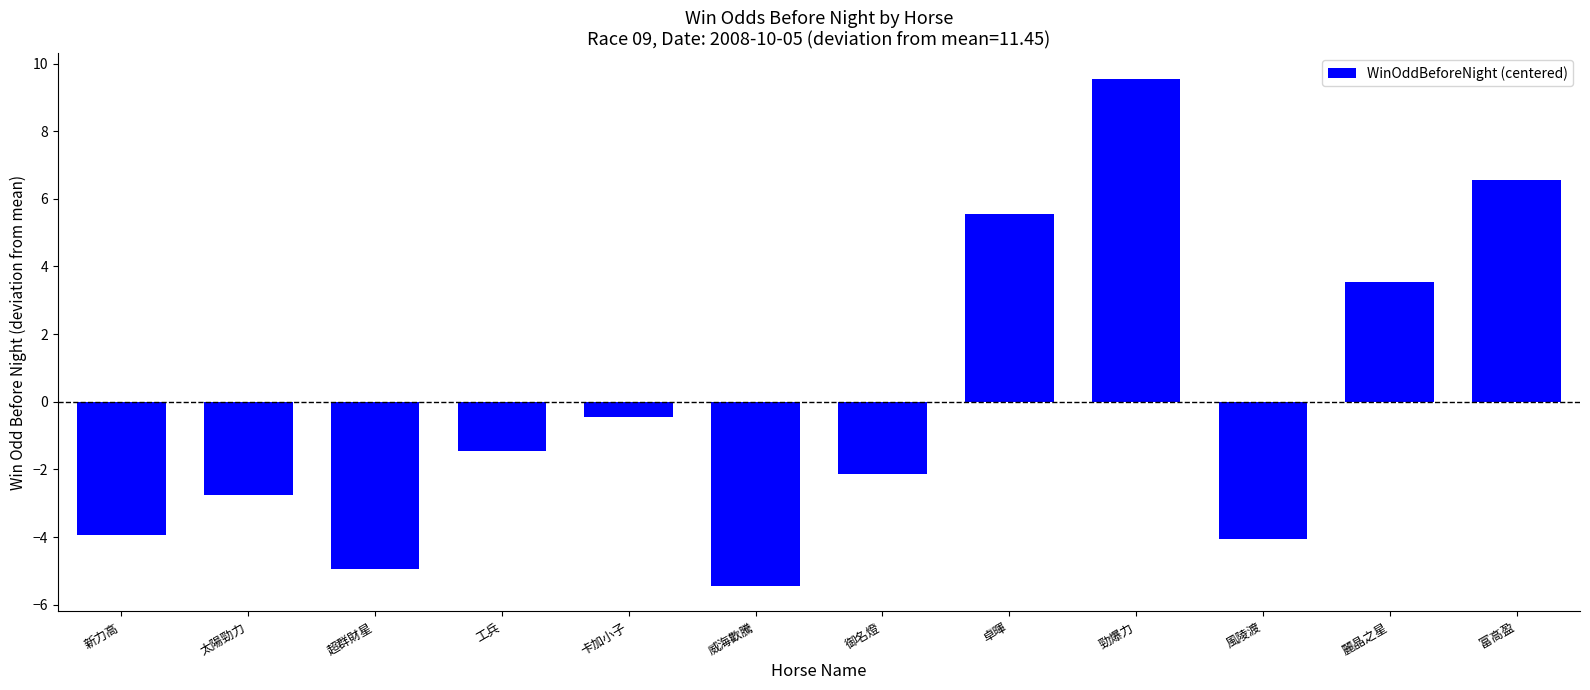

Which label corresponds to the smallest value in the chart?

威海歡騰